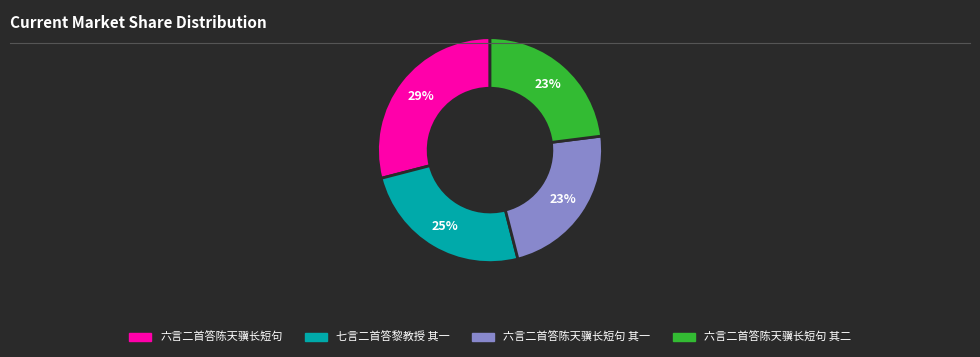

To the nearest percent, what is the difference between the largest and smallest slice percentages?

6%